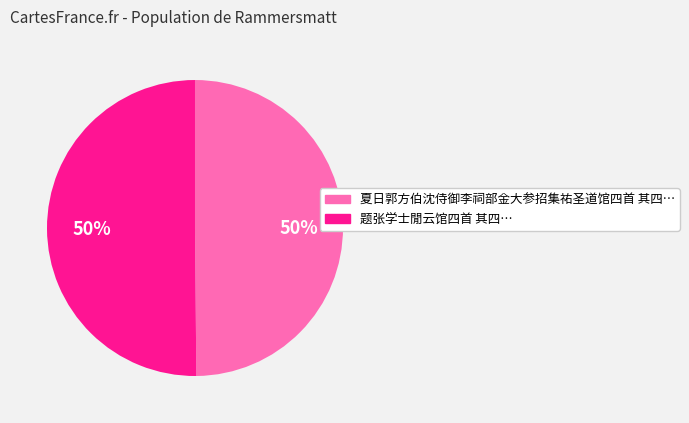

To the nearest percent, what is the average slice percentage?

50%